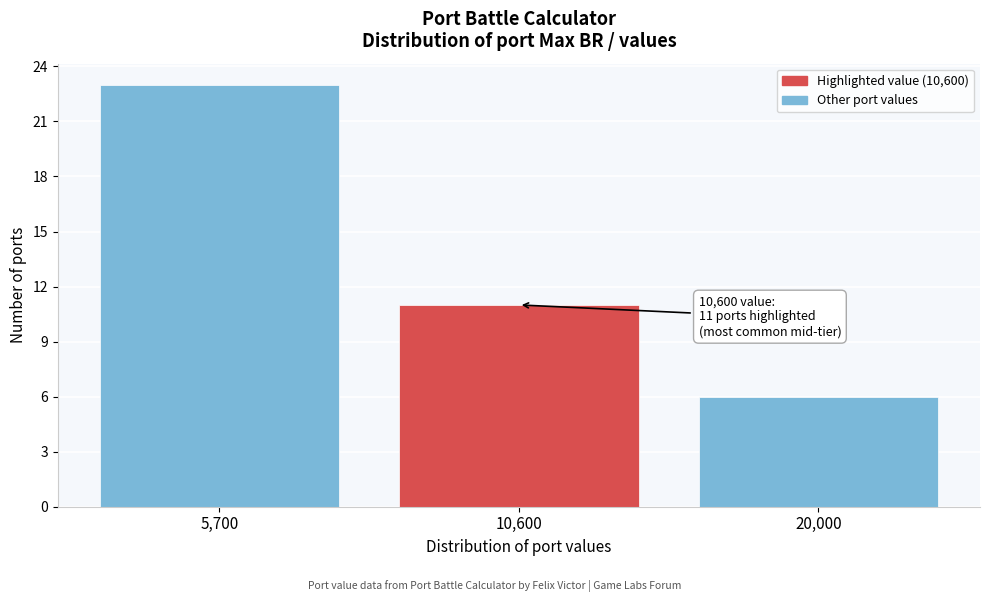

Reading left to right, extract all data points from this chart.

5,700=23	10,600=11	20,000=6